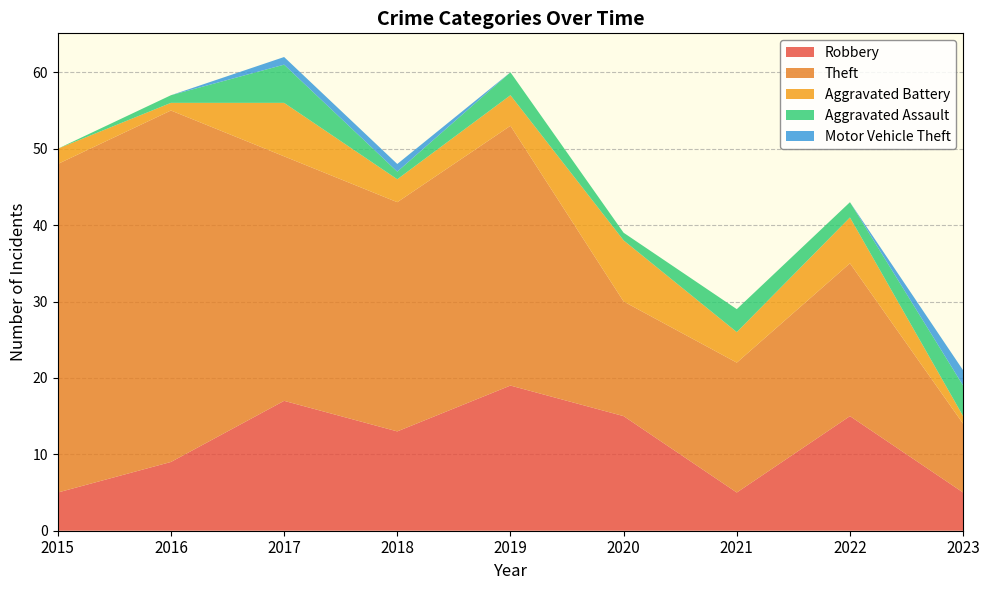

Reading left to right, what are all the values shown in this chart?

Robbery: 5	9	17	13	19	15	5	15	5
Theft: 43	46	32	30	34	15	17	20	9
Aggravated Battery: 2	1	7	3	4	8	4	6	1
Aggravated Assault: 0	1	5	1	3	1	3	2	4
Motor Vehicle Theft: 0	0	1	1	0	0	0	0	2